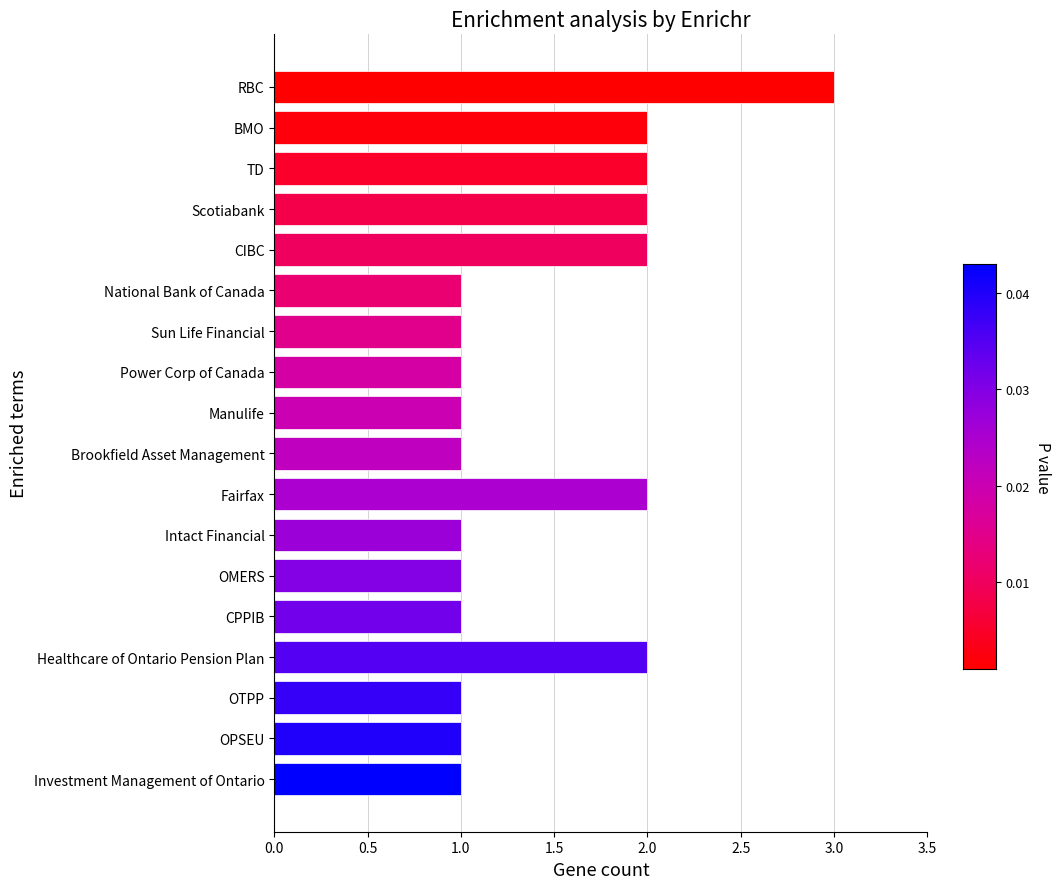

True or false: the data shows 2 at Fairfax.

True